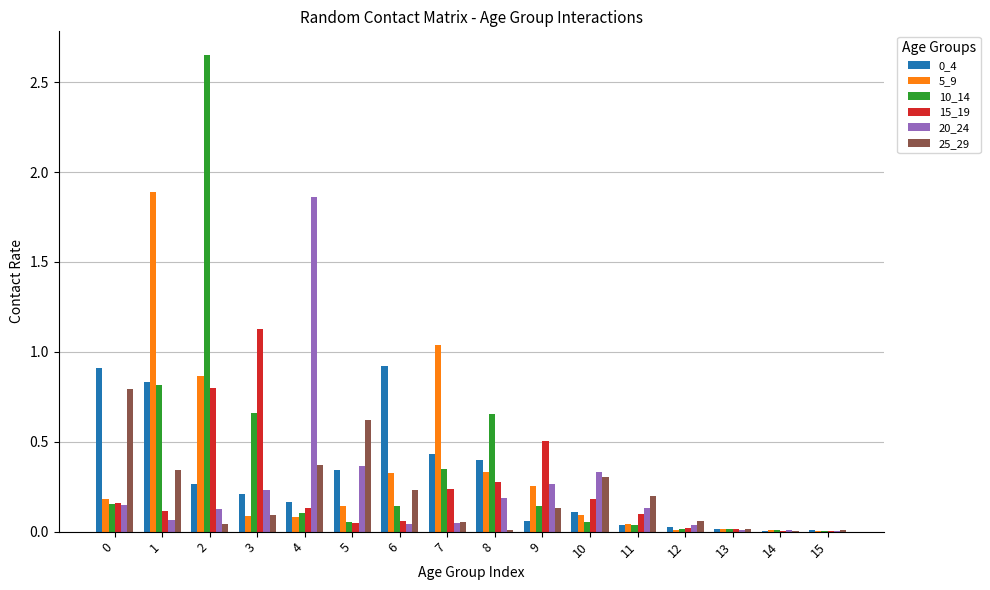

Are the bars grouped side by side (vs. stacked)?

Yes